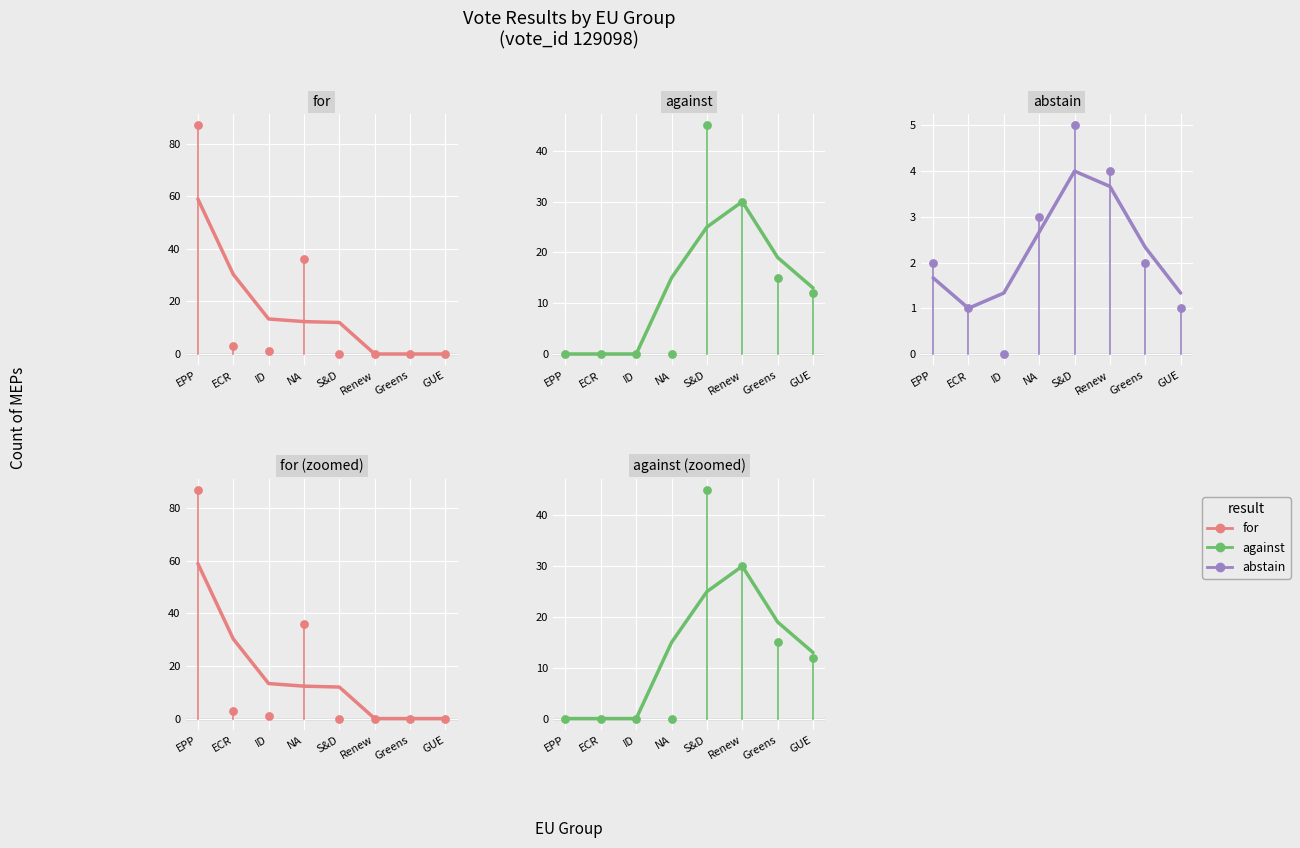

Which series has the widest spread of Y values?

for